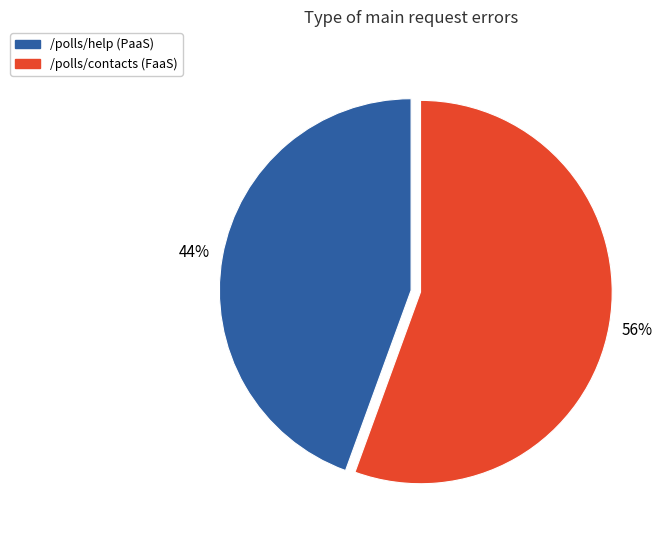

Rank the categories by value from highest to lowest.

/polls/contacts (FaaS), /polls/help (PaaS)